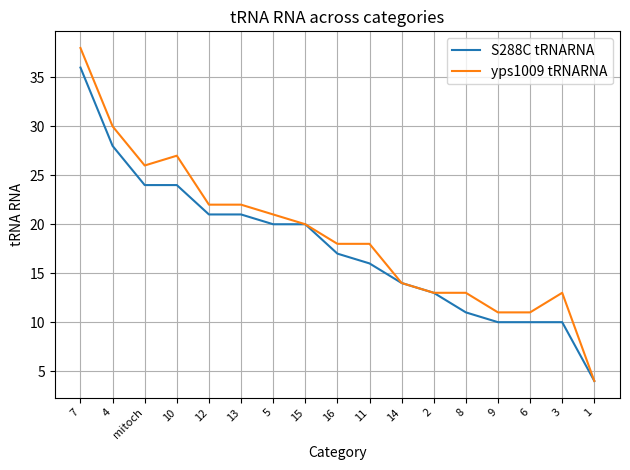

Rank the series at 10 from lowest to highest value.

S288C tRNARNA, yps1009 tRNARNA